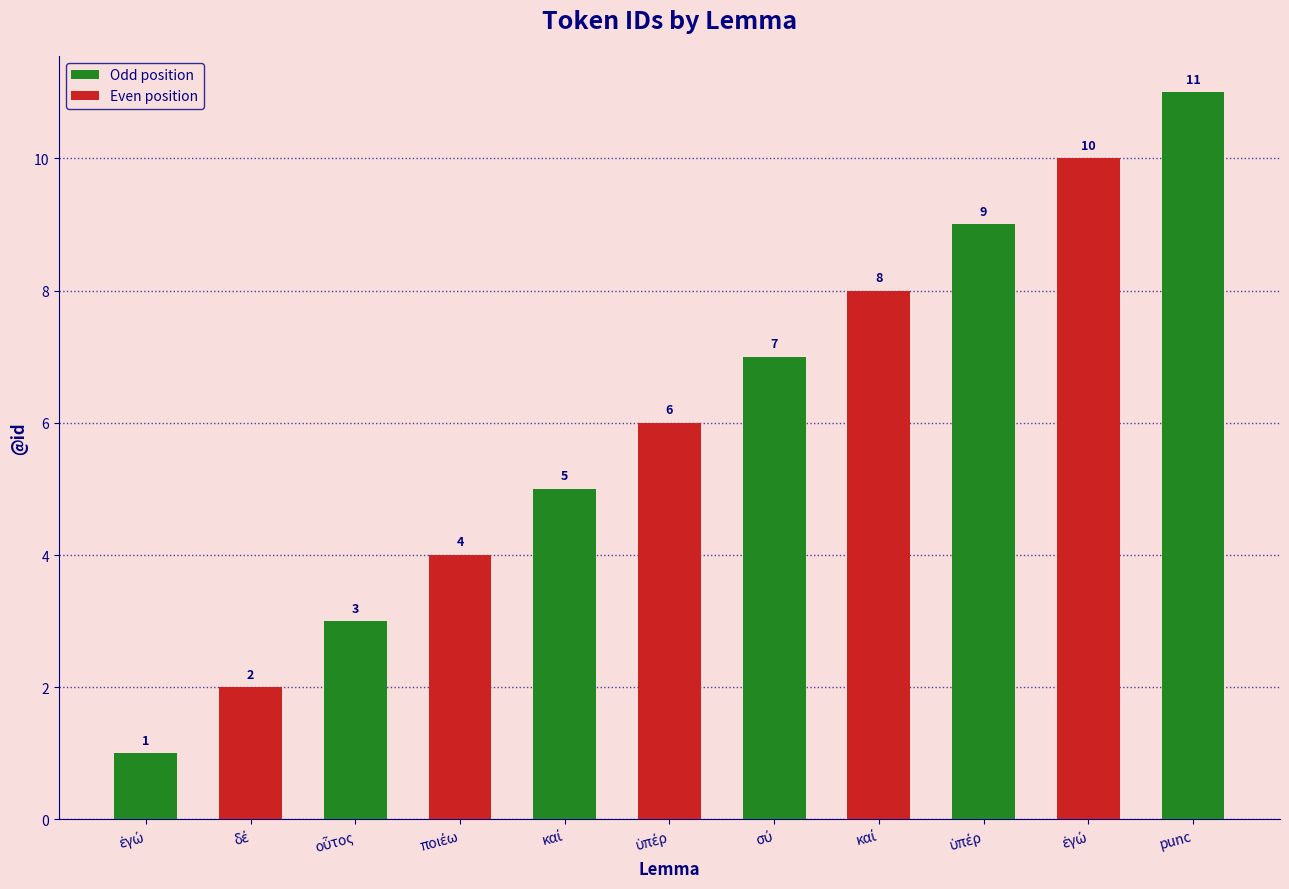

How many series are shown in this chart?

1